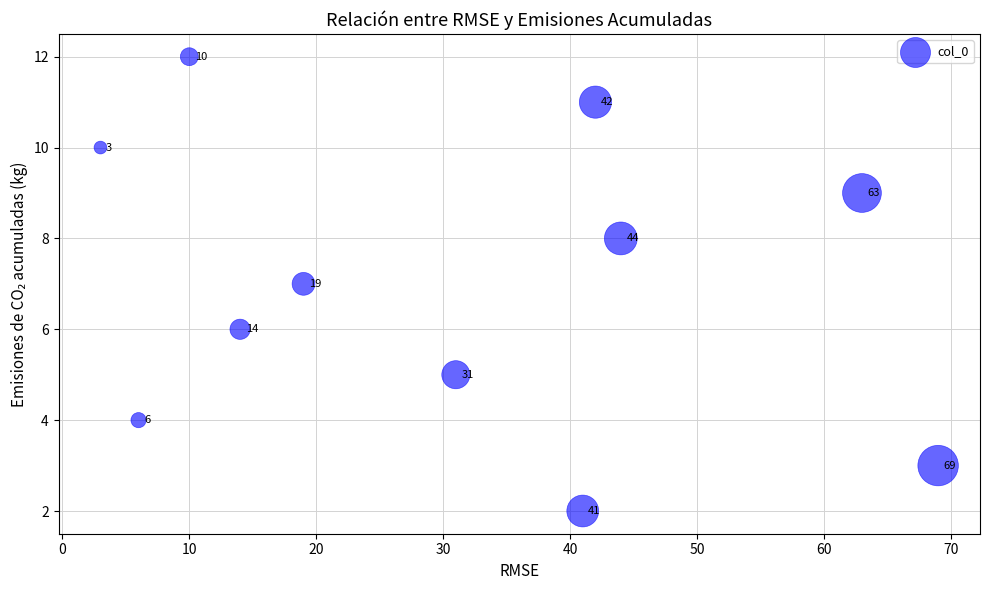

What Y value in the scatter plot is closest to 7?

7.0